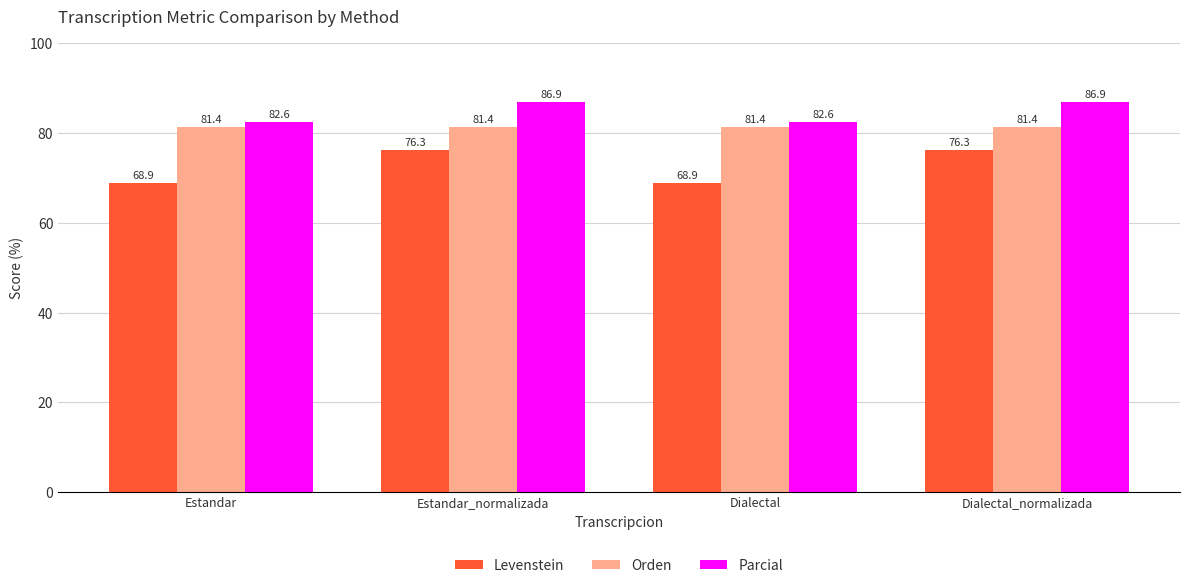

Is it true that Levenstein equals 68.9 at Dialectal?

True